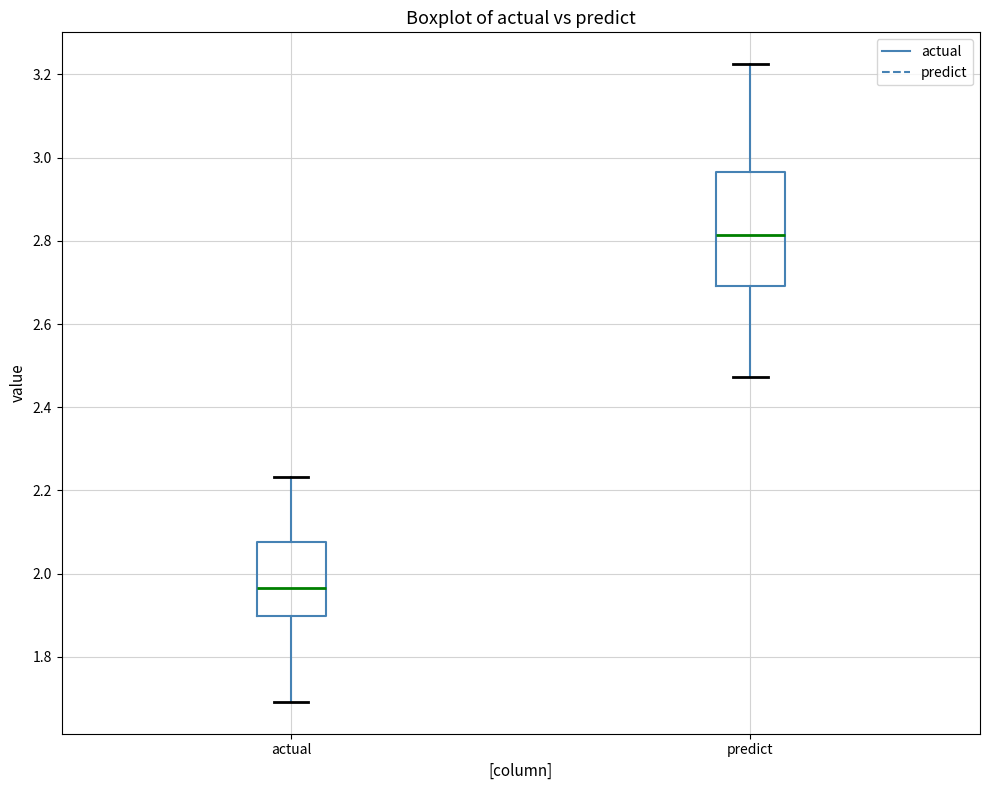

Reading left to right, transcribe this box plot: for each box, give where its median line is, the range the box spans, and where its two whiskers end, as read against the y-axis. The values are not printed on the chart, so give them approximately, as read against the axis.

actual: median 1.96, box 1.90 to 2.08, whiskers 1.70 to 2.24
predict: median 2.82, box 2.70 to 2.96, whiskers 2.48 to 3.22